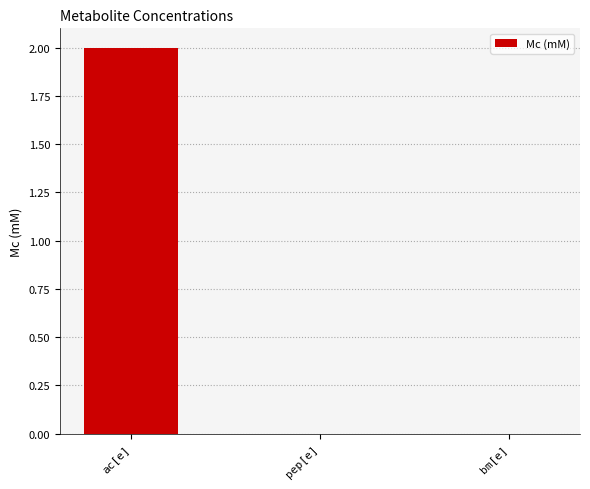

The value at pep[e] is -1. True or false?

False